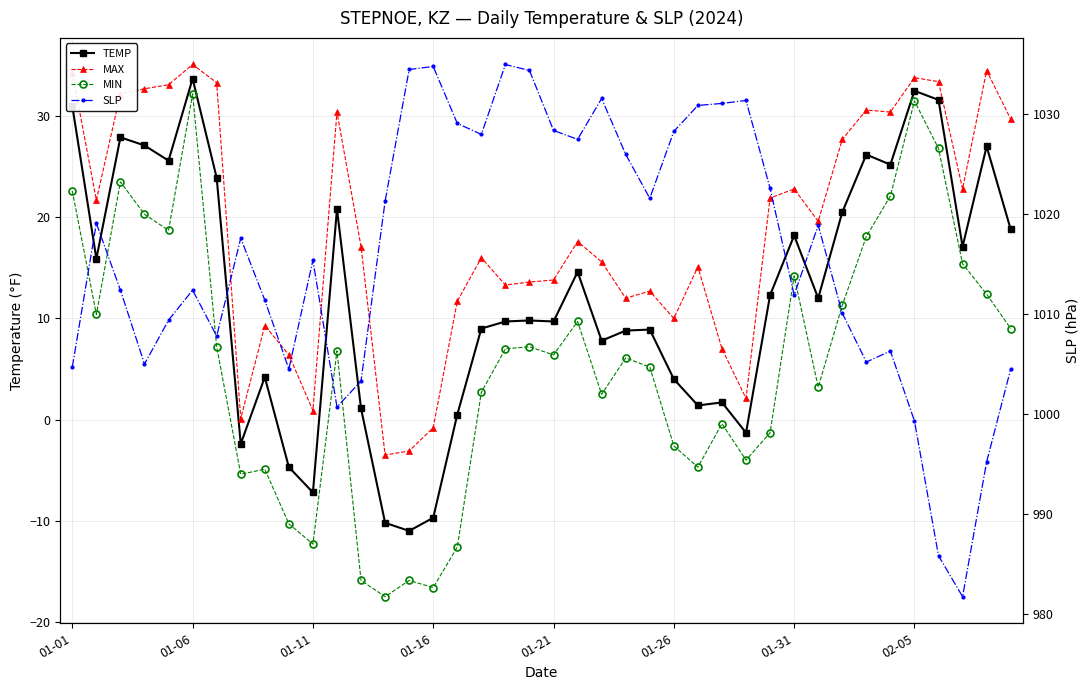

The MIN series shows 7.0 at 18. True or false?

True